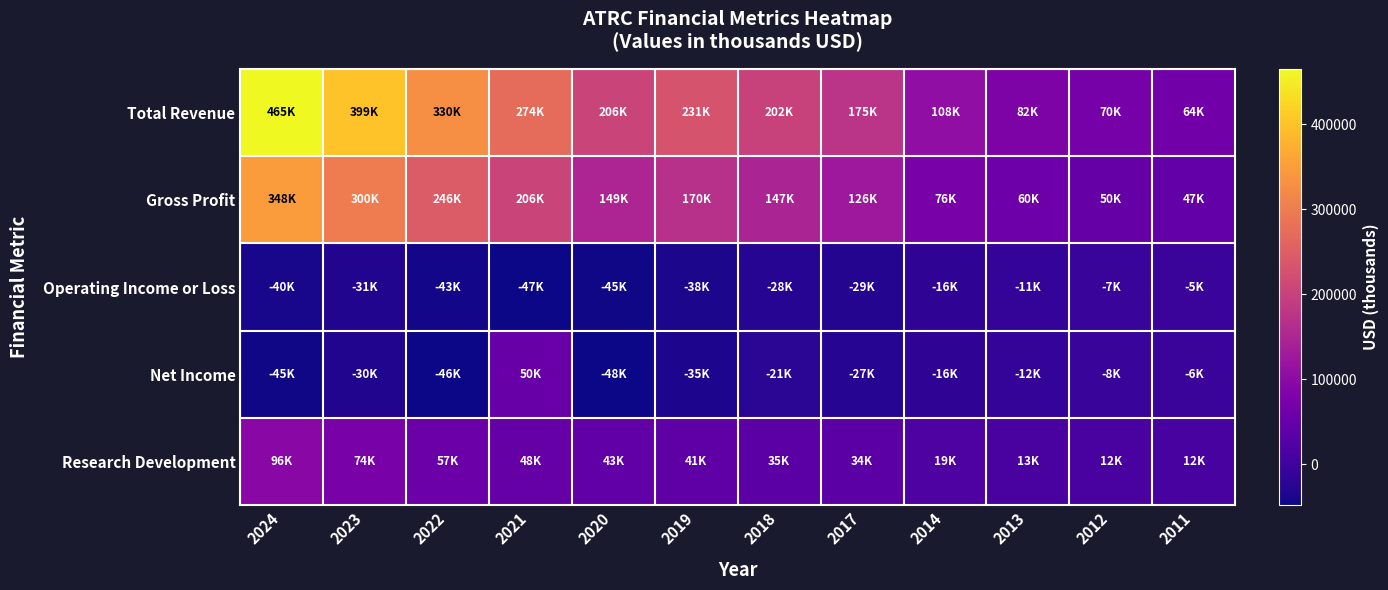

Which series has the largest total across all categories?

Total Revenue